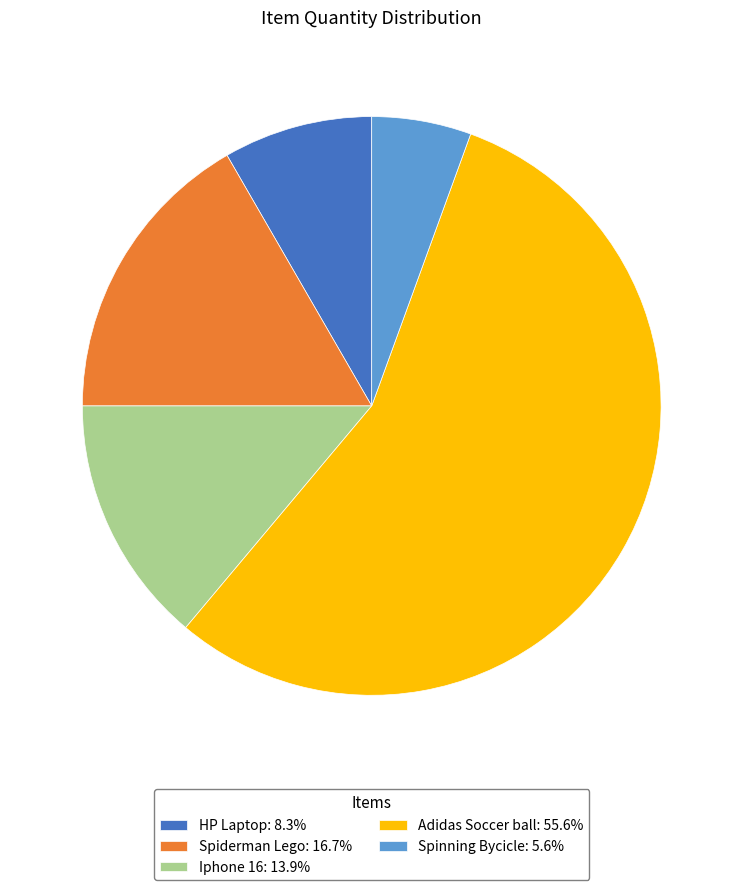

Is it true that Spiderman Lego is 17% of the pie?

True